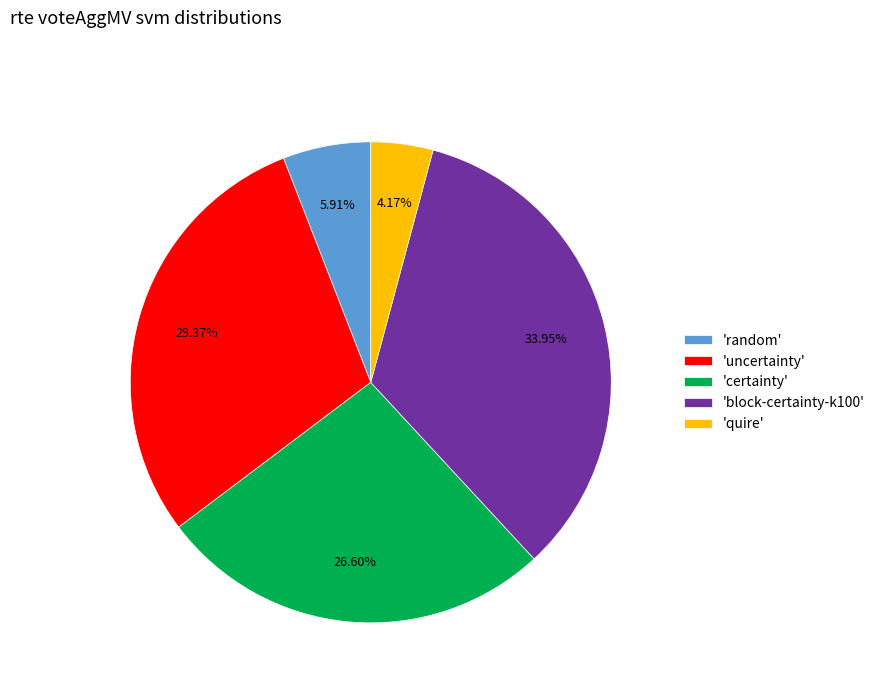

Which has a higher value, 'uncertainty' or 'quire'?

'uncertainty'